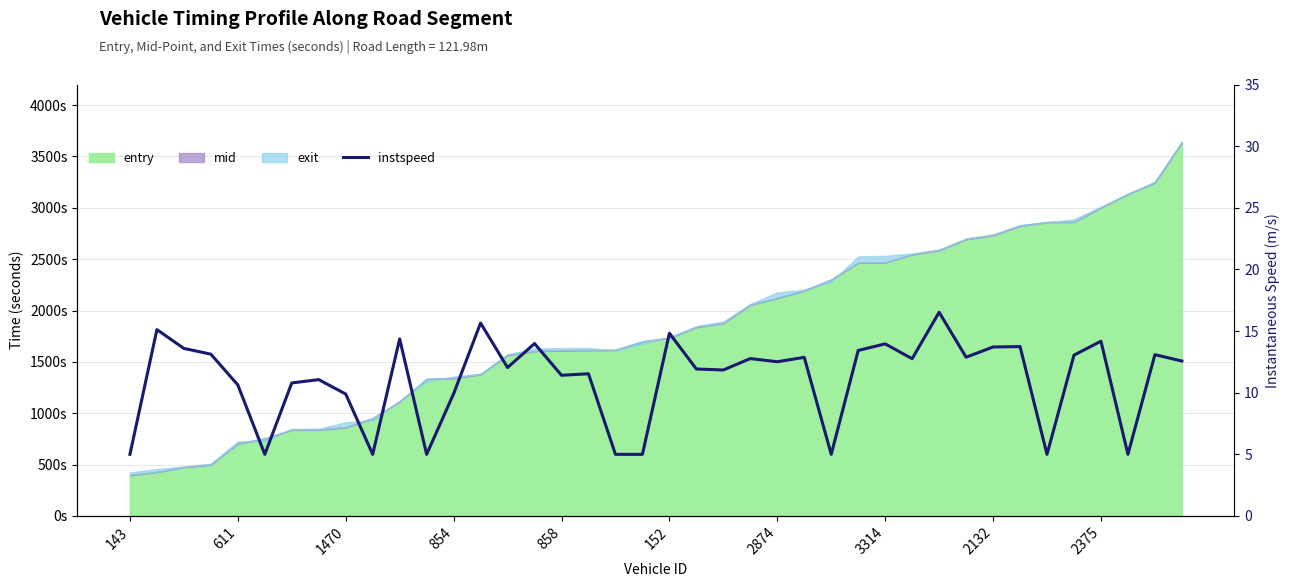

Reading right to left, transcribe all the data shown in this chart.

12.6	13.1	5.0	14.2	13.0	5.0	13.7	13.7	12.9	16.5	12.8	14.0	13.4	5.0	12.9	12.5	12.8	11.8	11.9	14.8	5.0	5.0	11.5	11.4	14.0	12.0	15.7	9.9	5.0	14.4	5.0	9.9	11.1	10.8	5.0	10.6	13.1	13.6	15.1	5.0